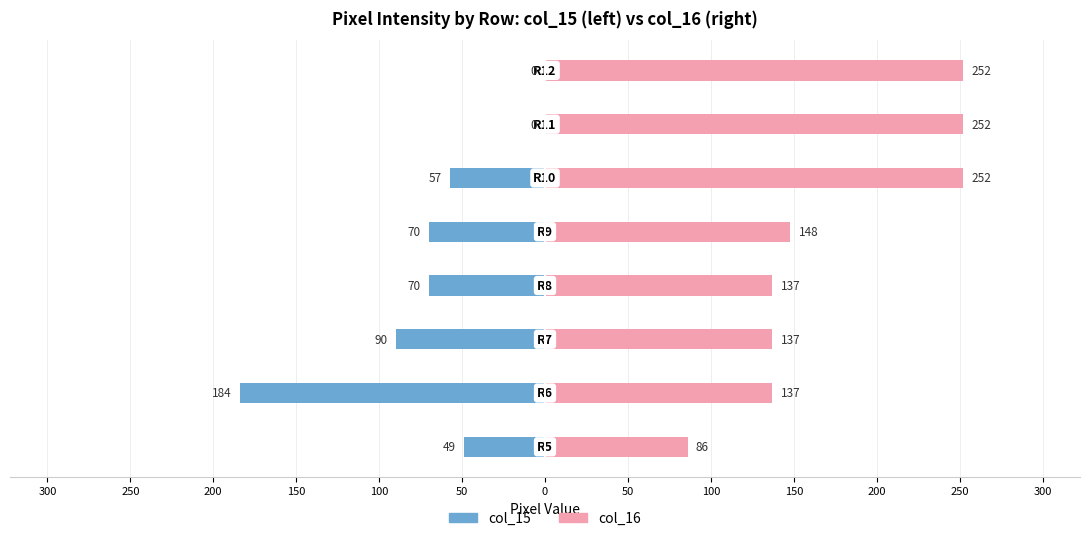

What is the average value of the col_16 series?

175